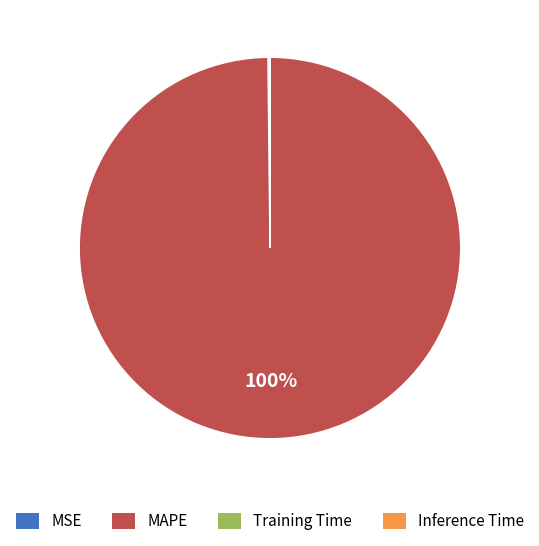

What is the largest slice in the pie chart?

MAPE